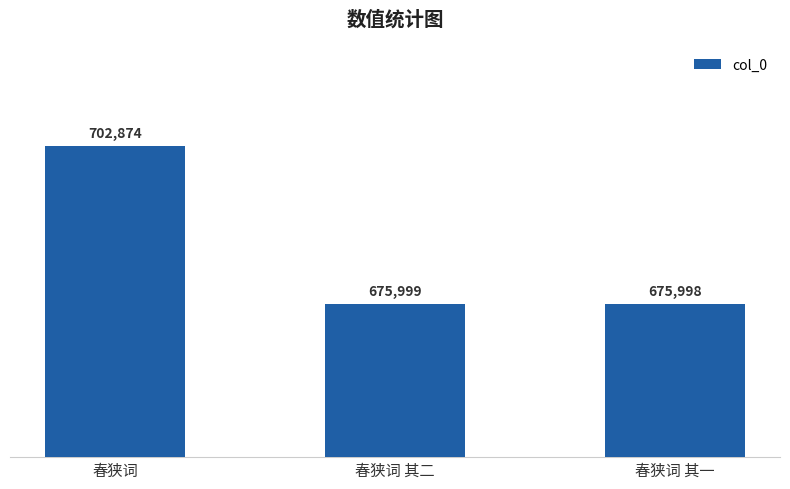

Which has a higher value, 春狭词 or 春狭词 其一?

春狭词